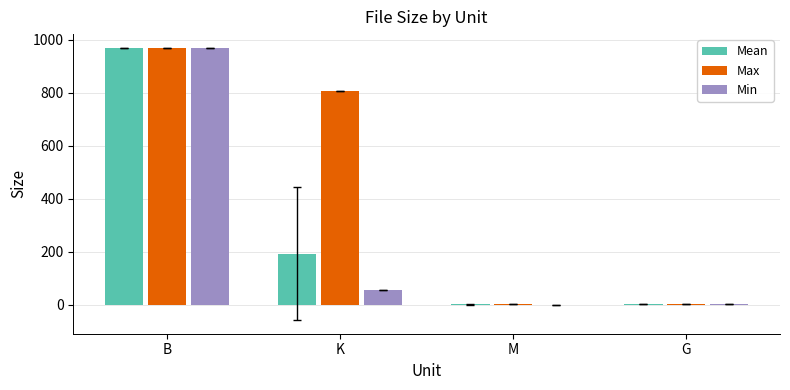

Which series changed the most between B and M?

Min